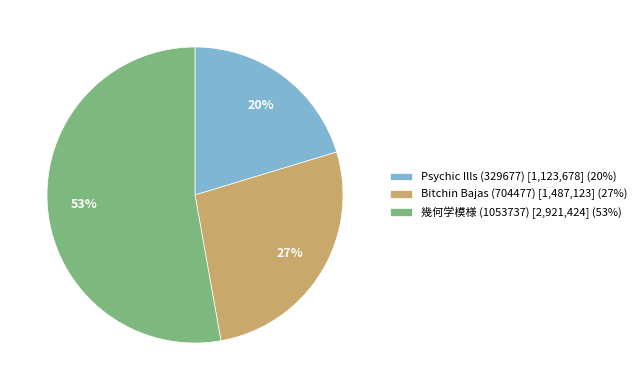

The Bitchin Bajas (704477) slice represents 27% of the pie. True or false?

True